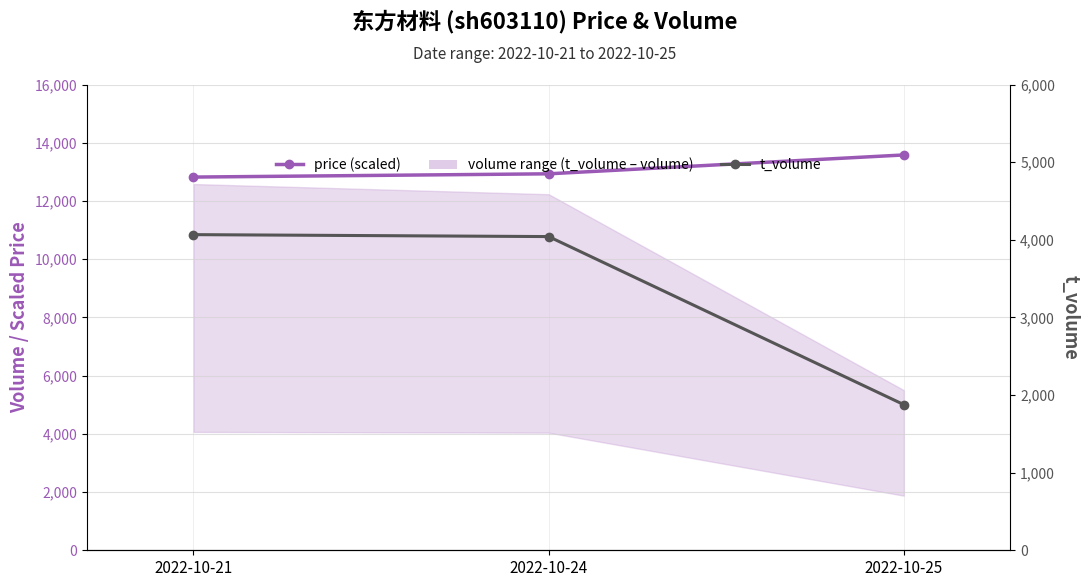

What is the total value across all series at 2022-10-21?

16886.0